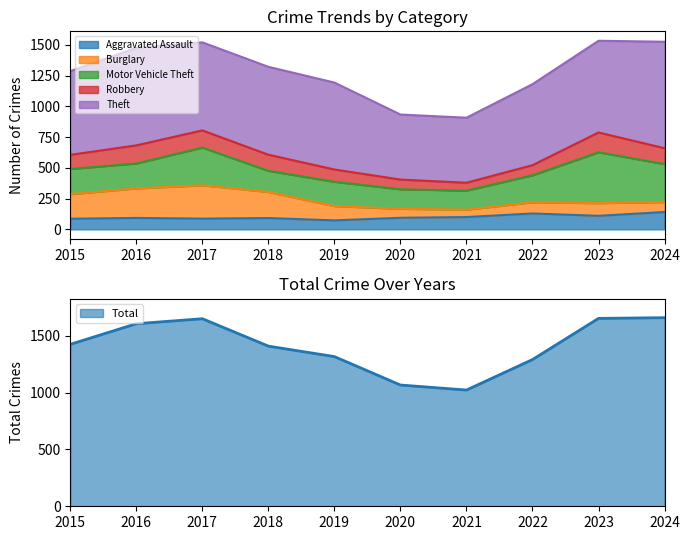

Between 2016 and 2018, which series saw the biggest shift?

Theft